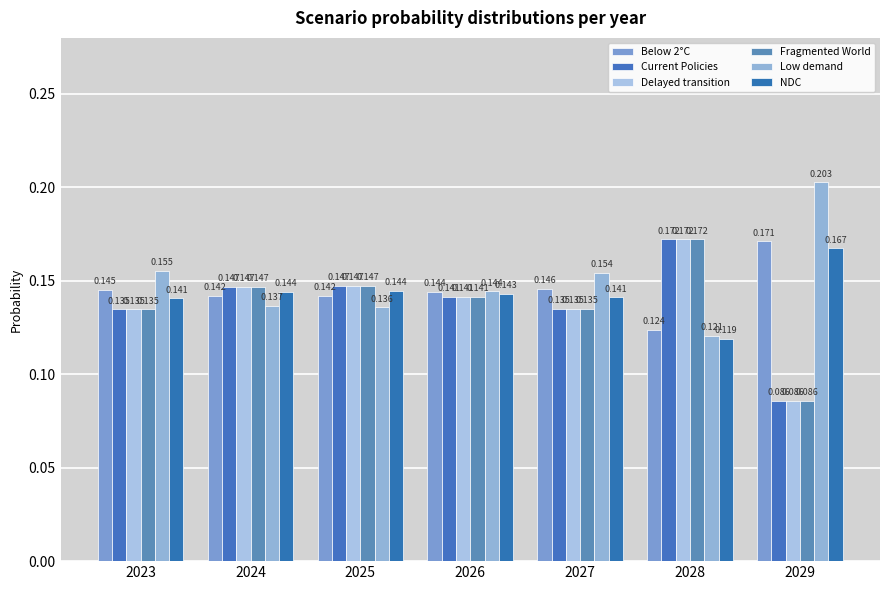

Is it true that NDC equals 0.2 at 2027?

False